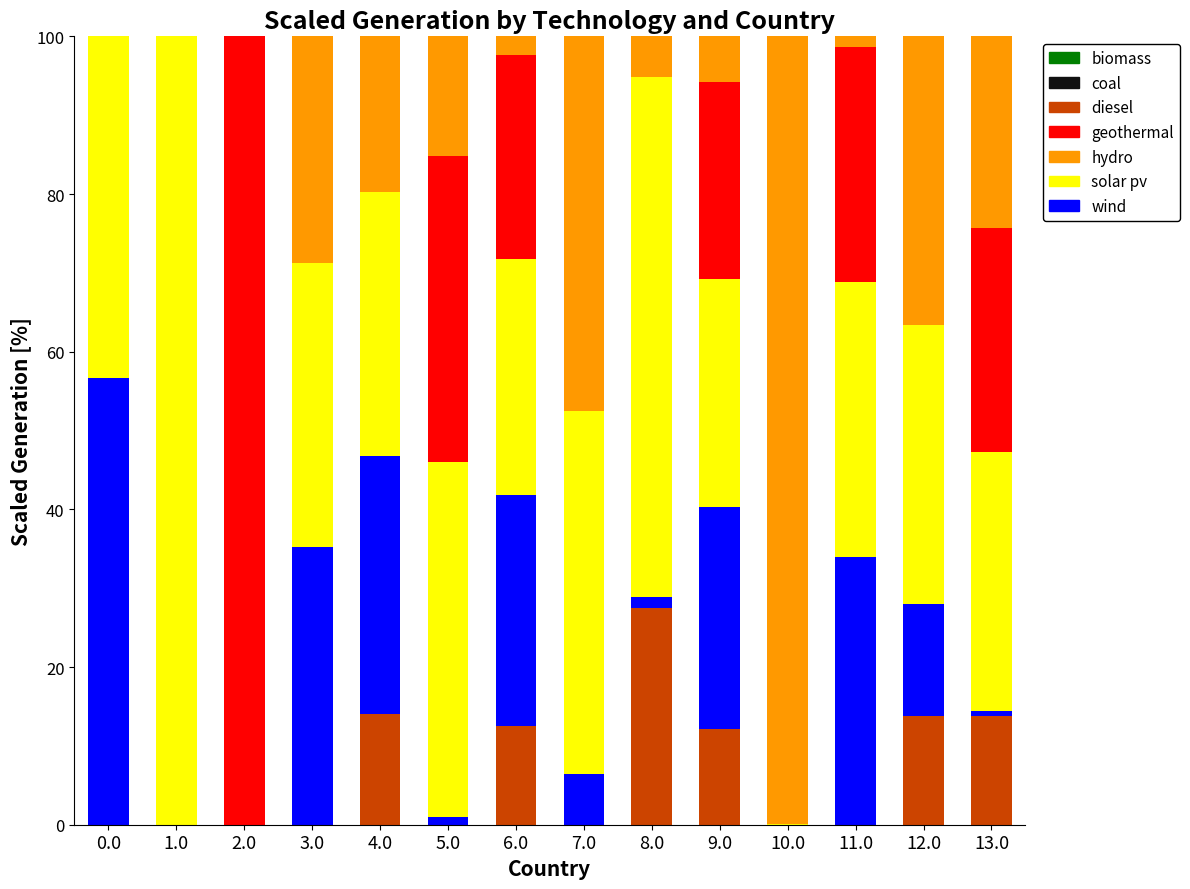

Does the chart contain stacked bars?

Yes